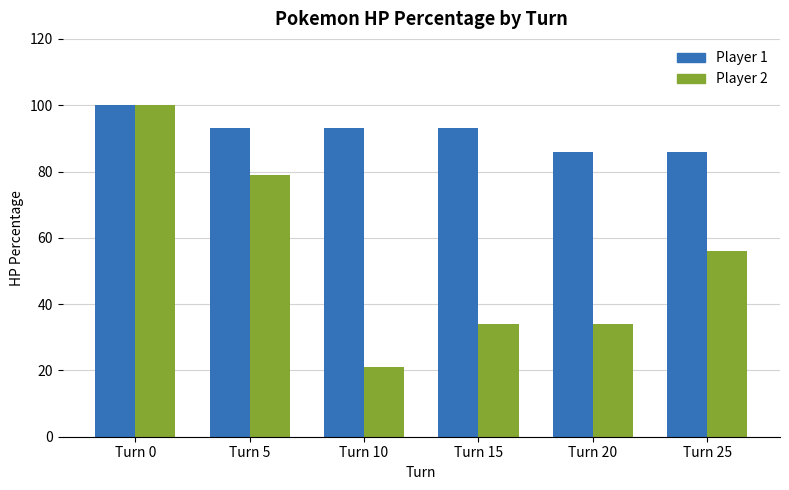

Reading left to right, extract all data points from this chart.

Player 1: Turn 0=100	Turn 5=93	Turn 10=93	Turn 15=93	Turn 20=86	Turn 25=86
Player 2: Turn 0=100	Turn 5=79	Turn 10=21	Turn 15=34	Turn 20=34	Turn 25=56